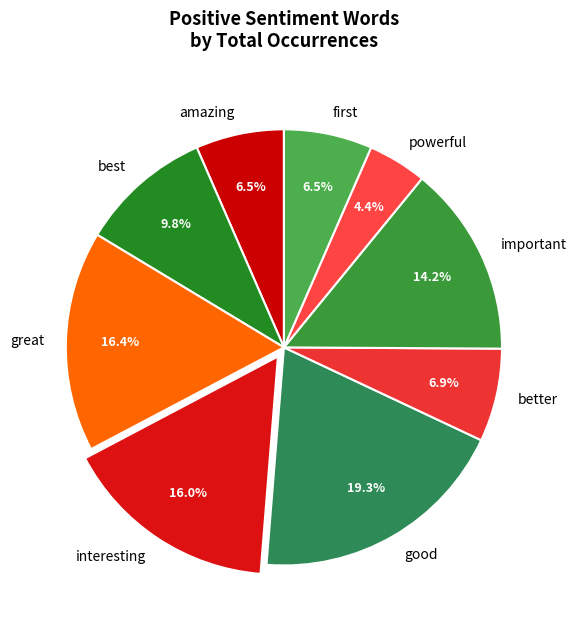

What is the ratio of the value at good to the value at interesting?

1.2